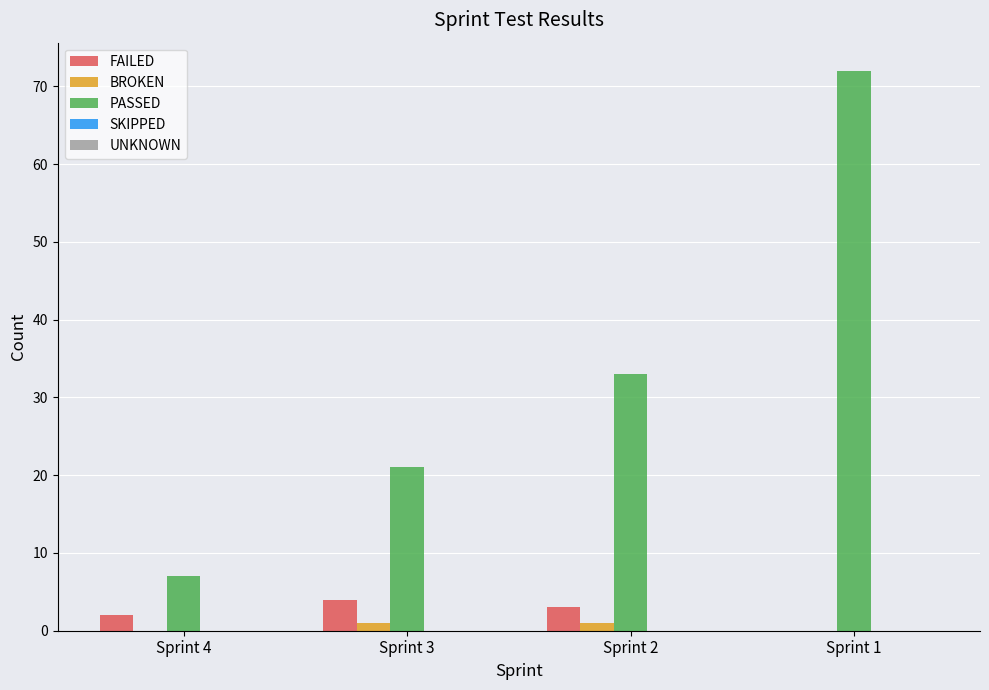

Are the bars grouped side by side (vs. stacked)?

Yes